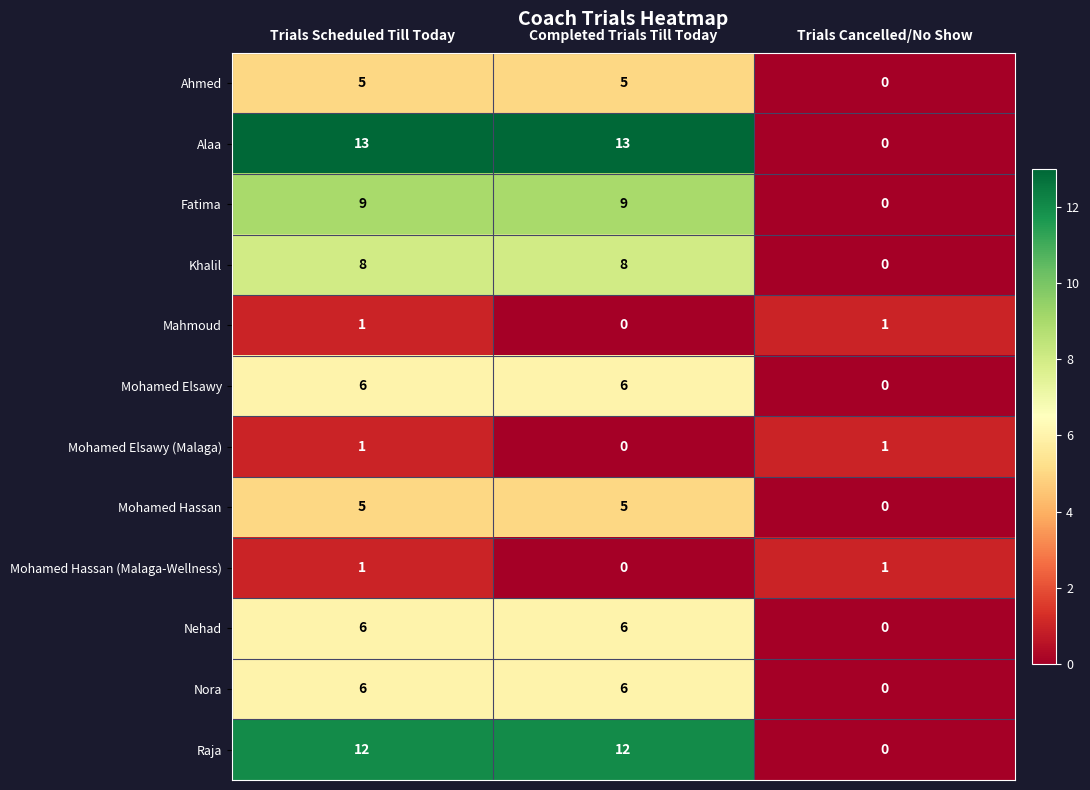

What is the total value across all series at Trials Cancelled/No Show?

3